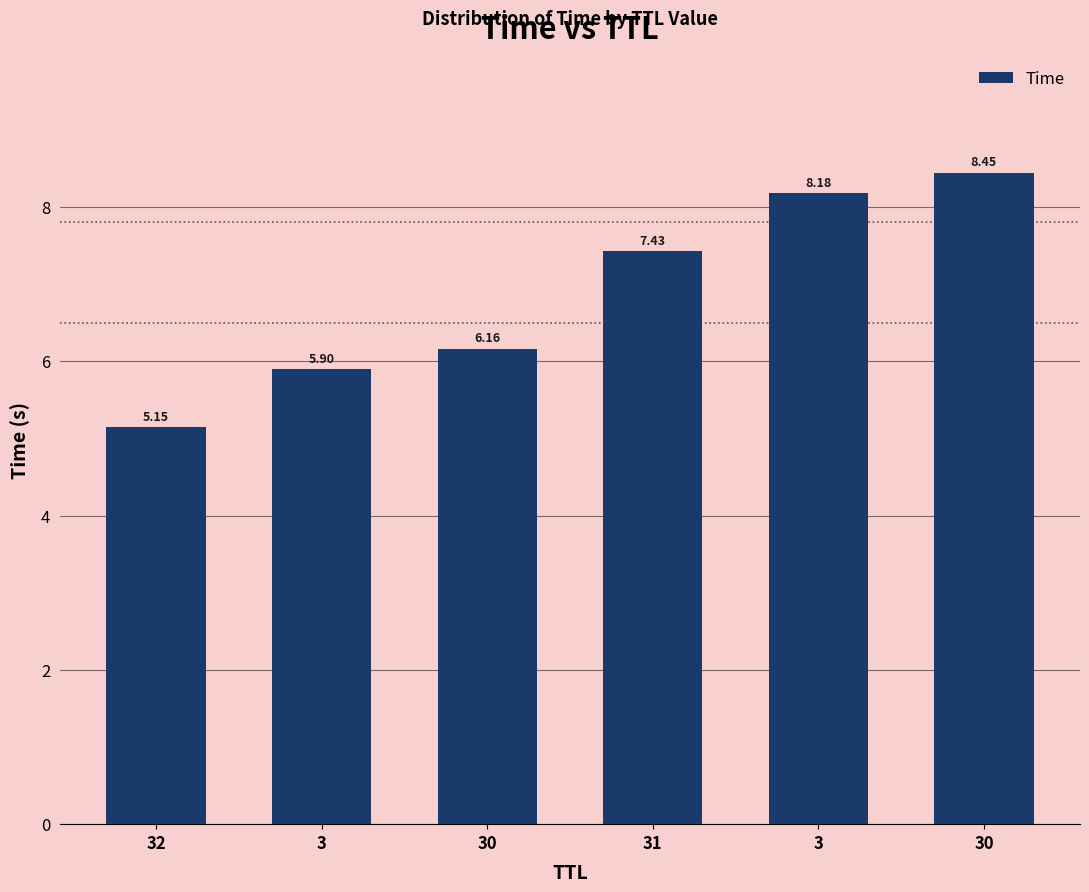

What is the label of the 6th bar from the right?

32